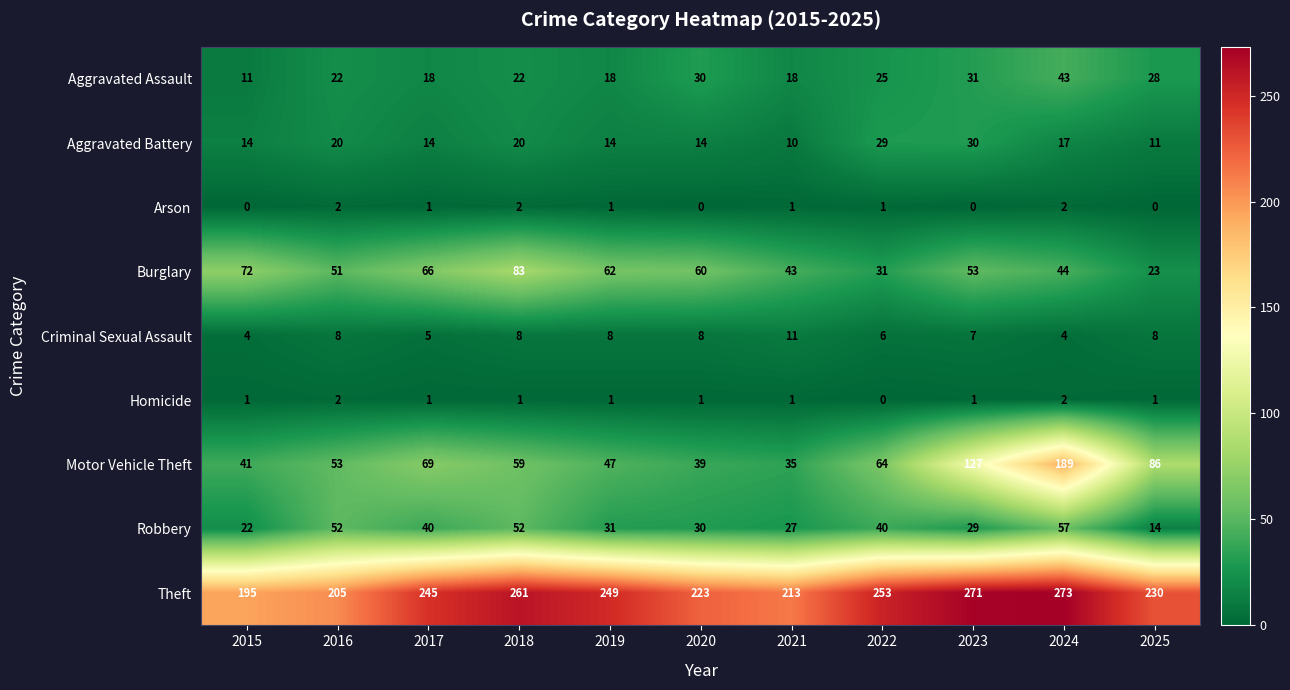

Which series changed the most between 2020 and 2021?

Burglary